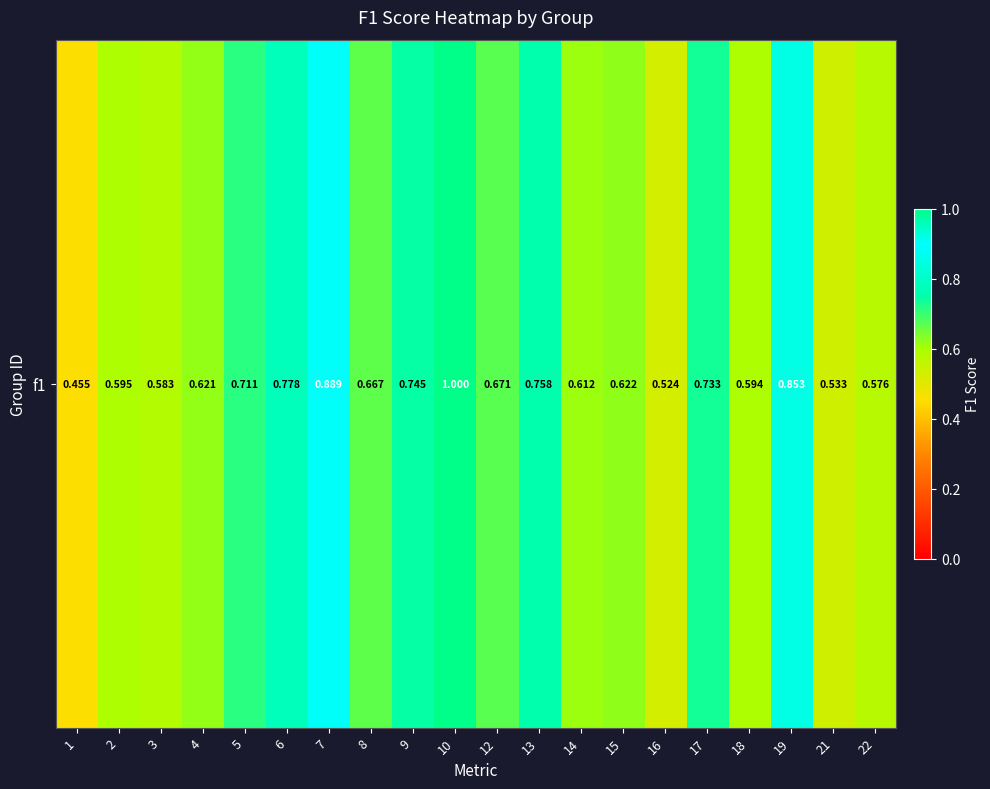

Between 4 and 14, which is larger?

4